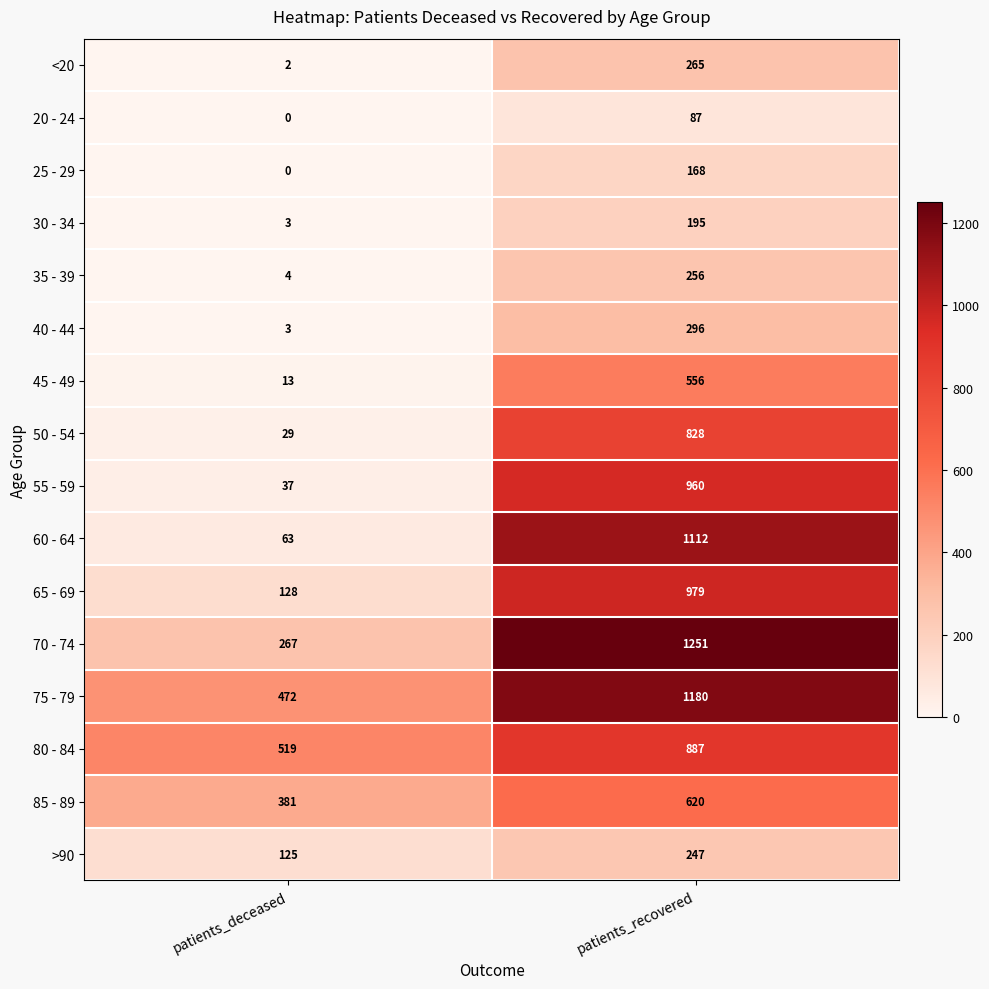

What is the spread (max minus min) of values at patients_deceased?

519